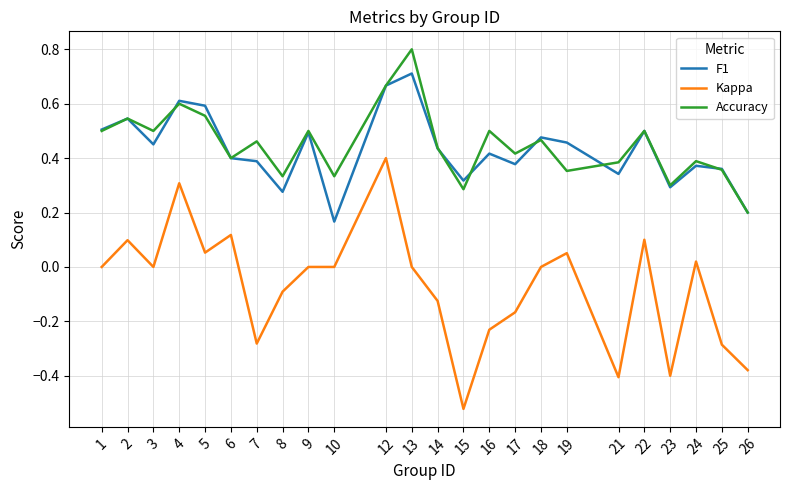

Which series changed the most between 3 and 4?

Kappa